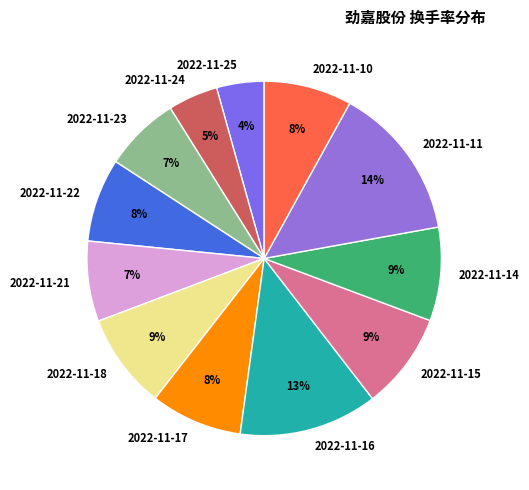

Approximately how many times larger is the value at 2022-11-18 compared to 2022-11-22?

1.1